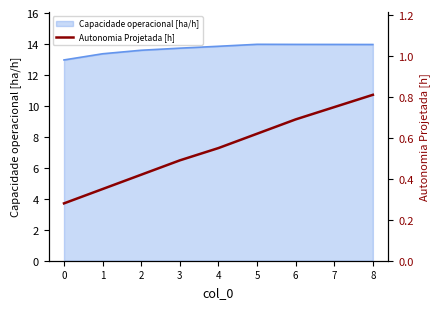

Rank the categories by value from highest to lowest.

8, 7, 6, 5, 4, 3, 2, 1, 0